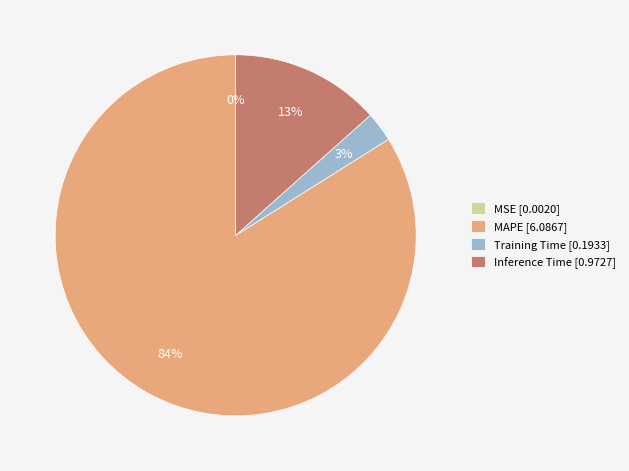

What percentage is the Training Time [0.1933] slice, to the nearest percent?

3%